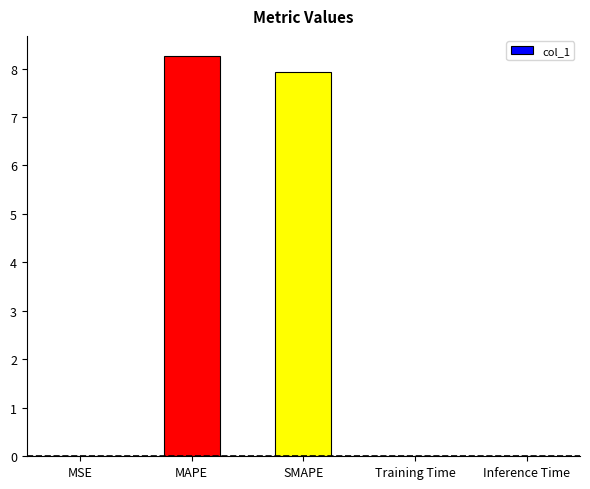

Between SMAPE and MAPE, which is larger?

MAPE